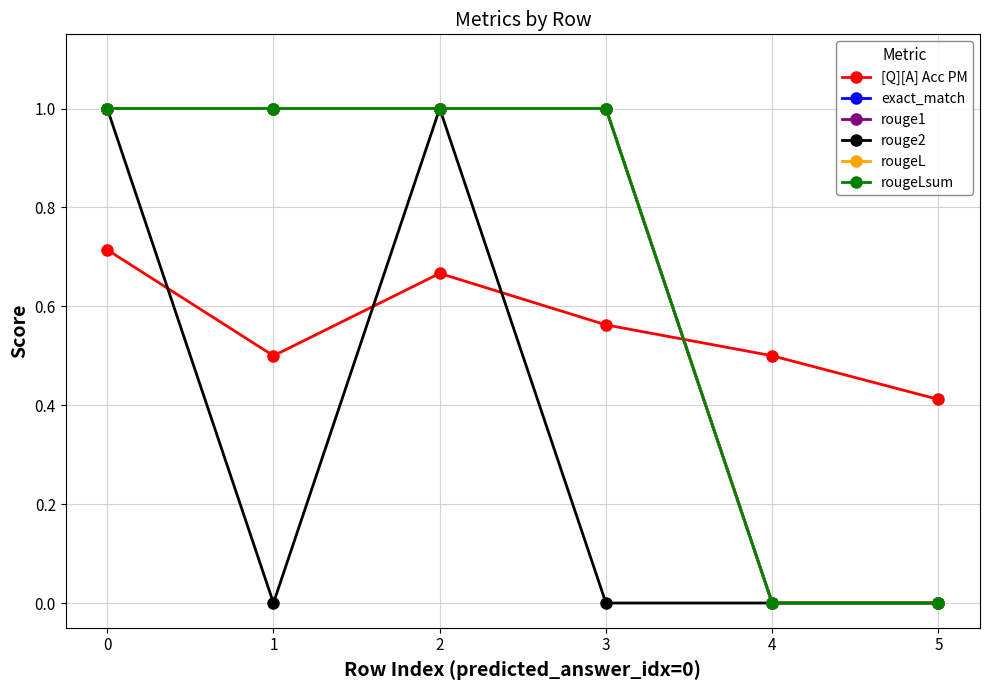

What is the total value across all series at 4?

0.5